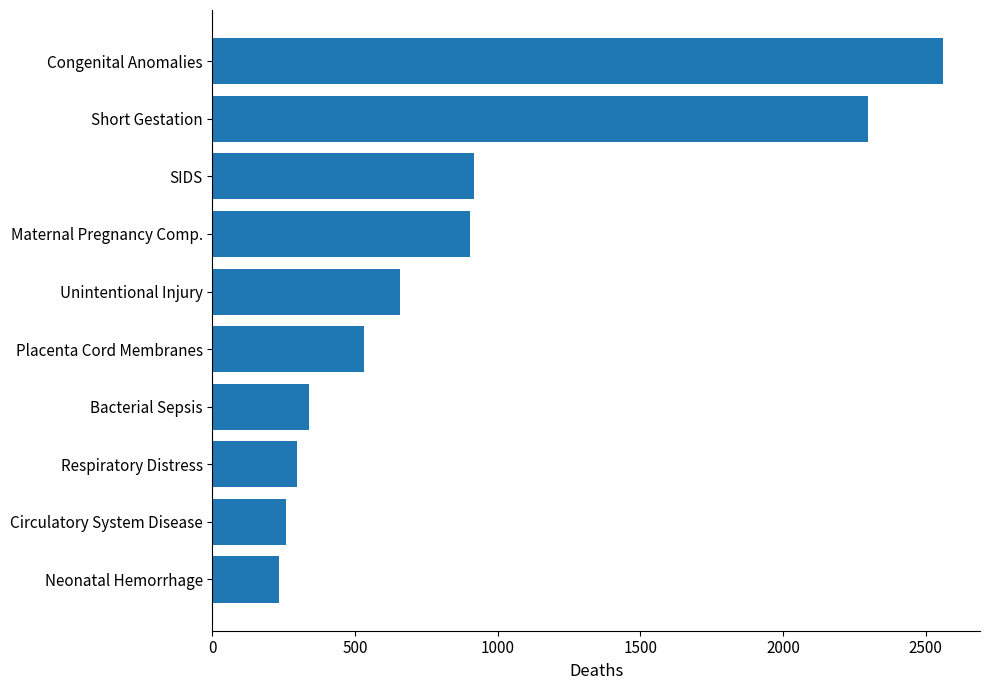

What is the minimum value shown in the chart?

234